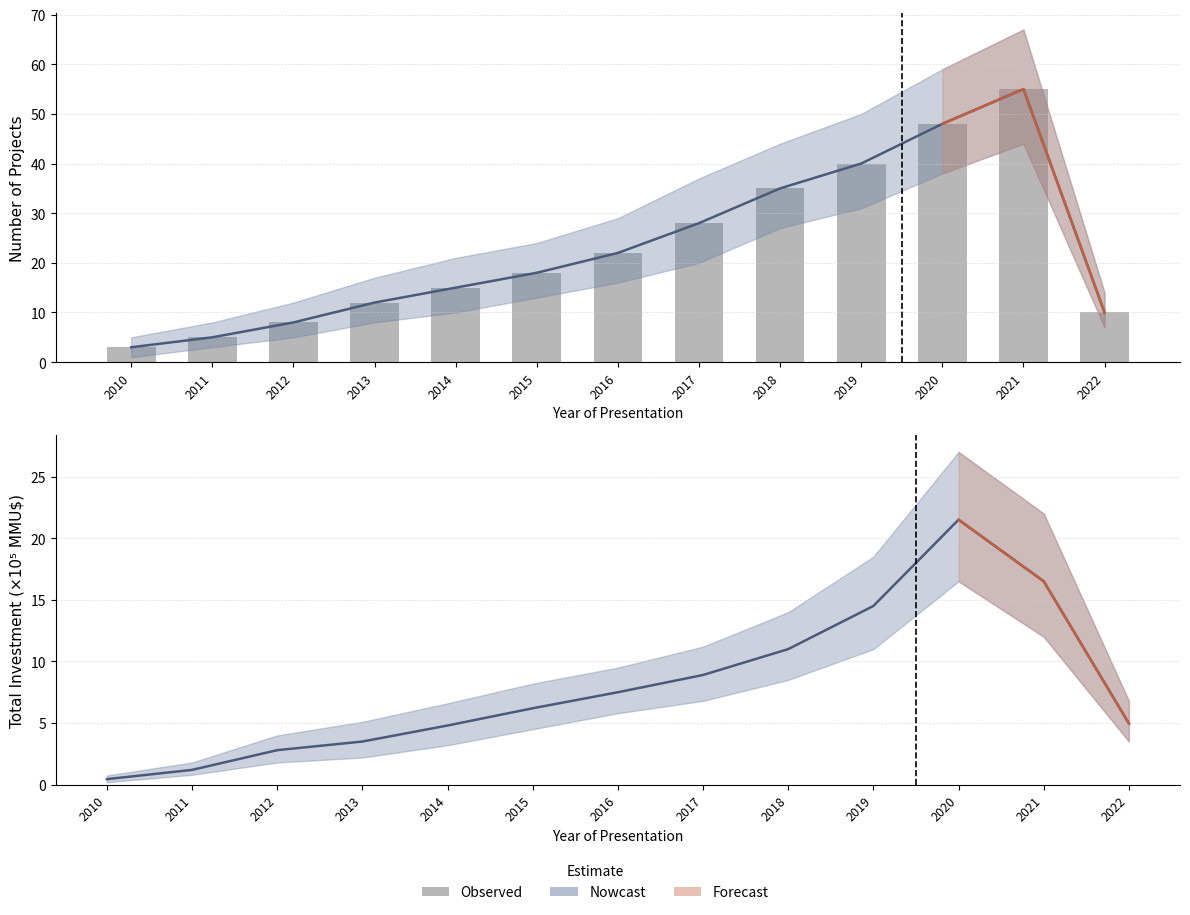

Is the value of Investment_MMU$ at 2014 greater than the value of Count at 2021?

No